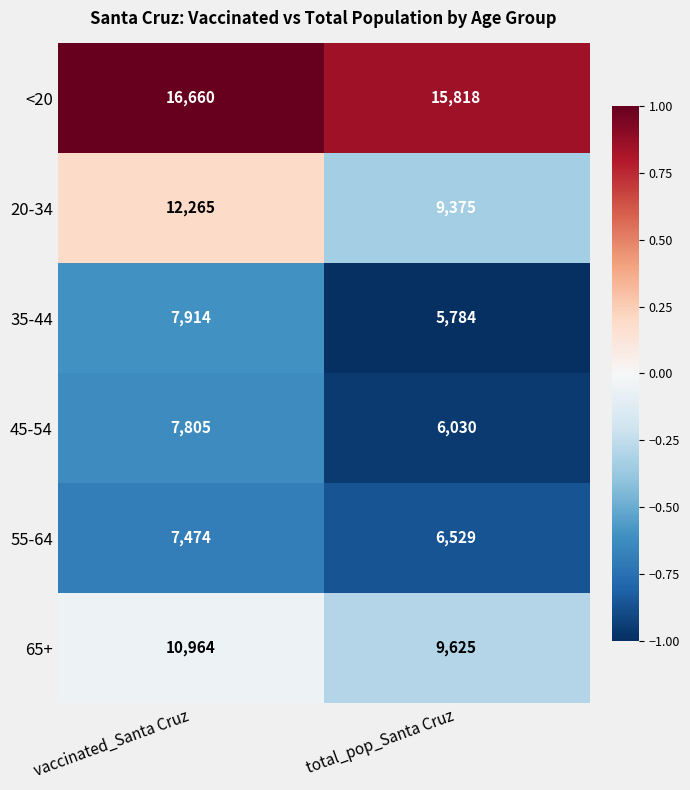

What is the difference between the highest and lowest values at total_pop_Santa Cruz?

10034